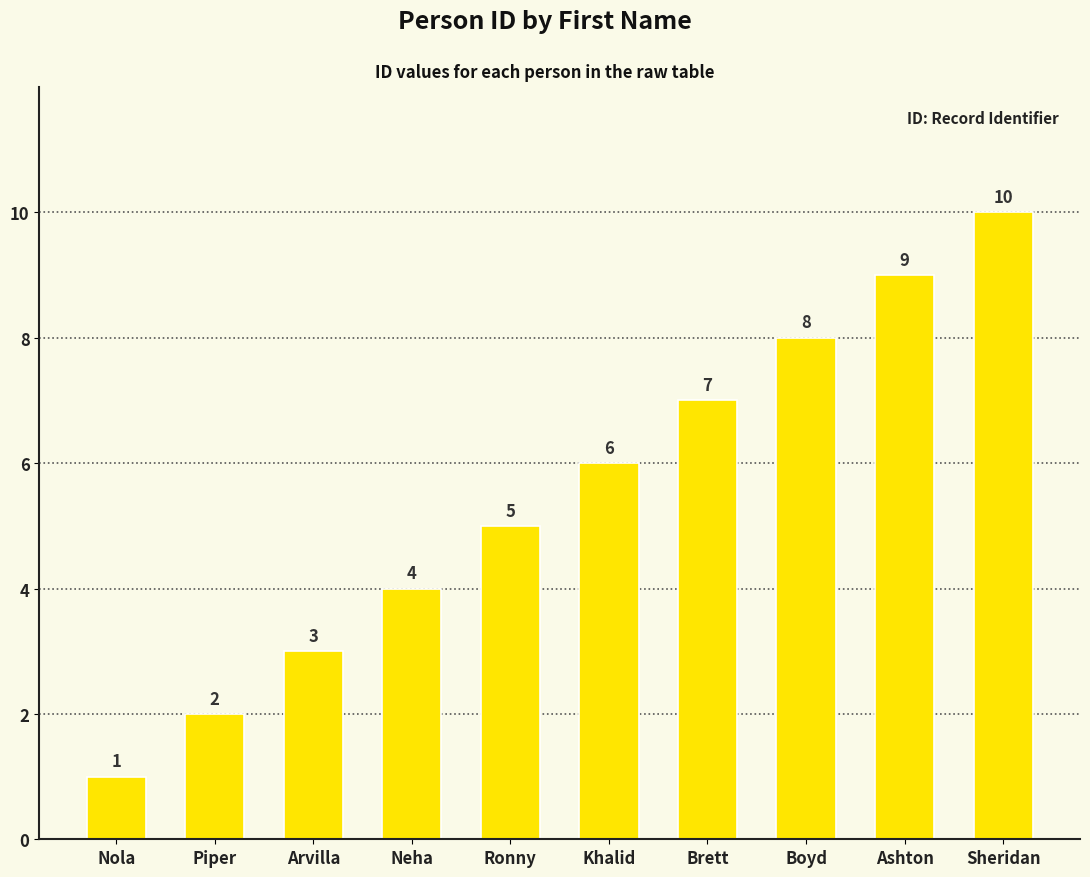

What is the difference between the second highest and minimum values?

8